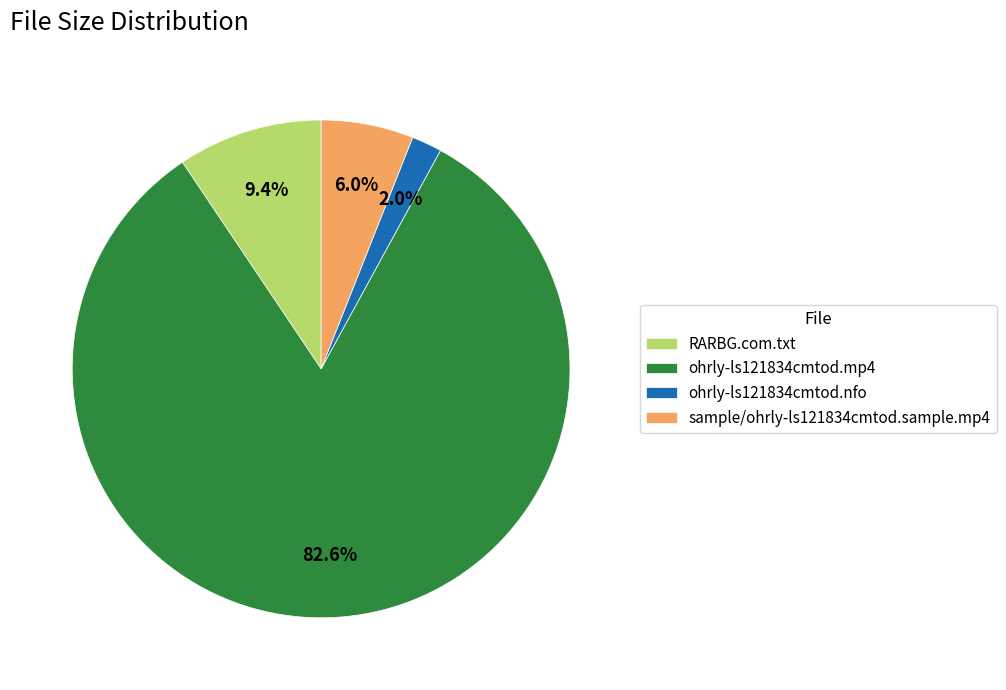

The ohrly-ls121834cmtod.mp4 slice represents 90% of the pie. True or false?

False